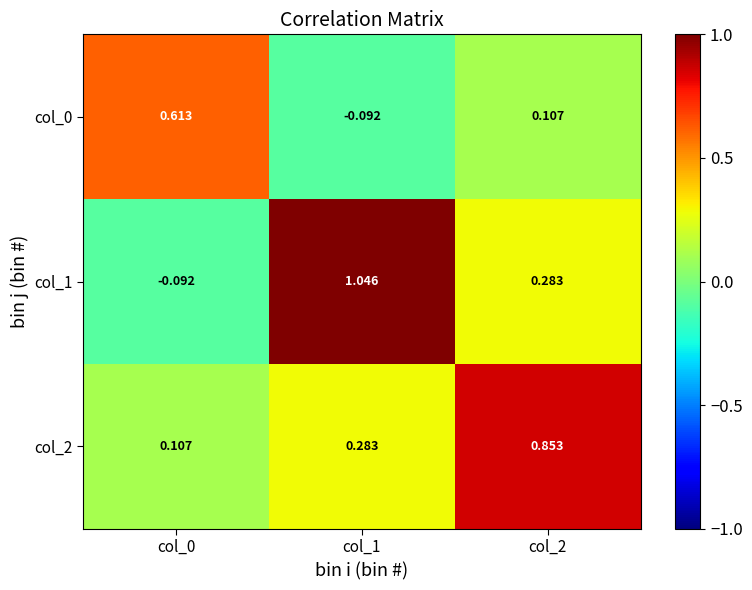

Is the value of col_1 at col_0 greater than the value of col_0 at col_2?

No